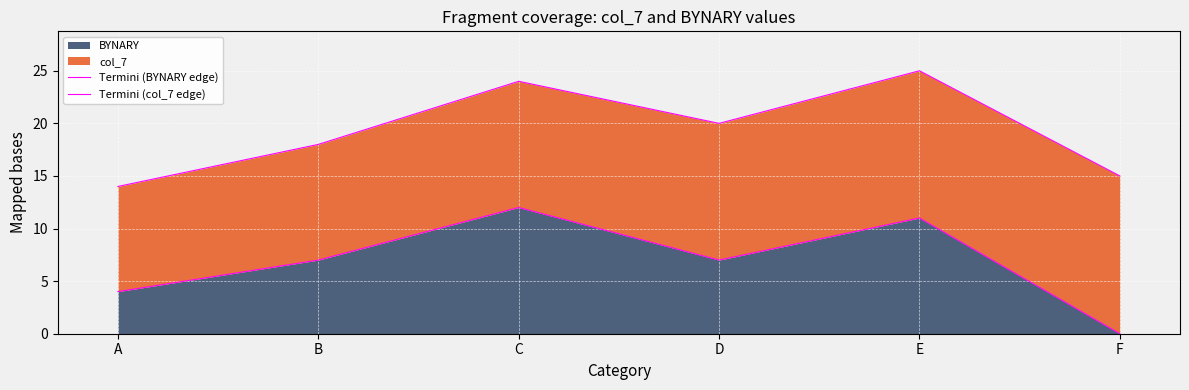

At how many categories does at least one series exceed 3?

6